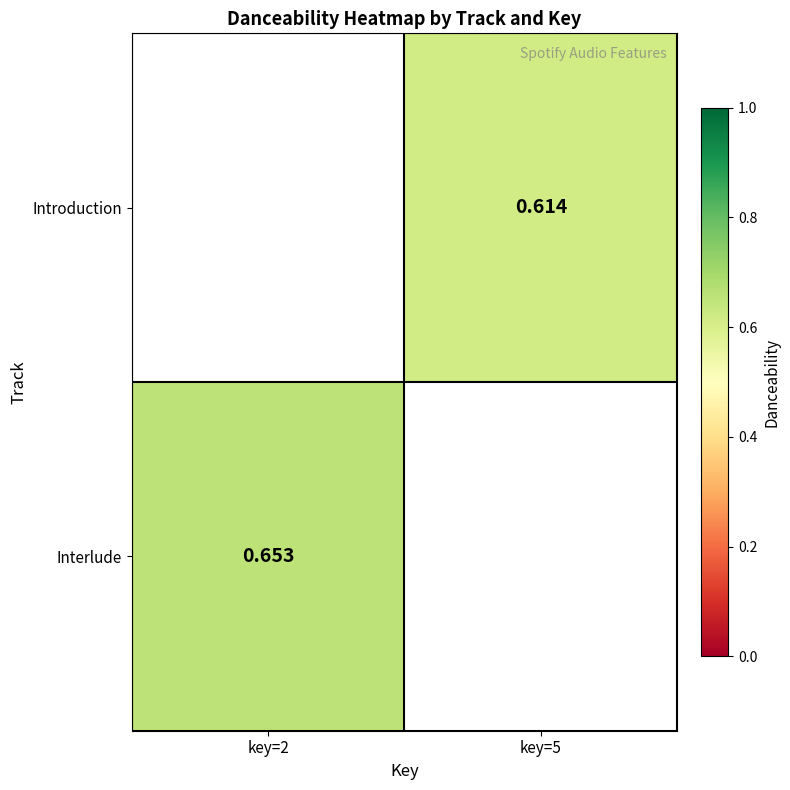

Is the value of Introduction at key=5 greater than the value of Interlude at key=2?

No